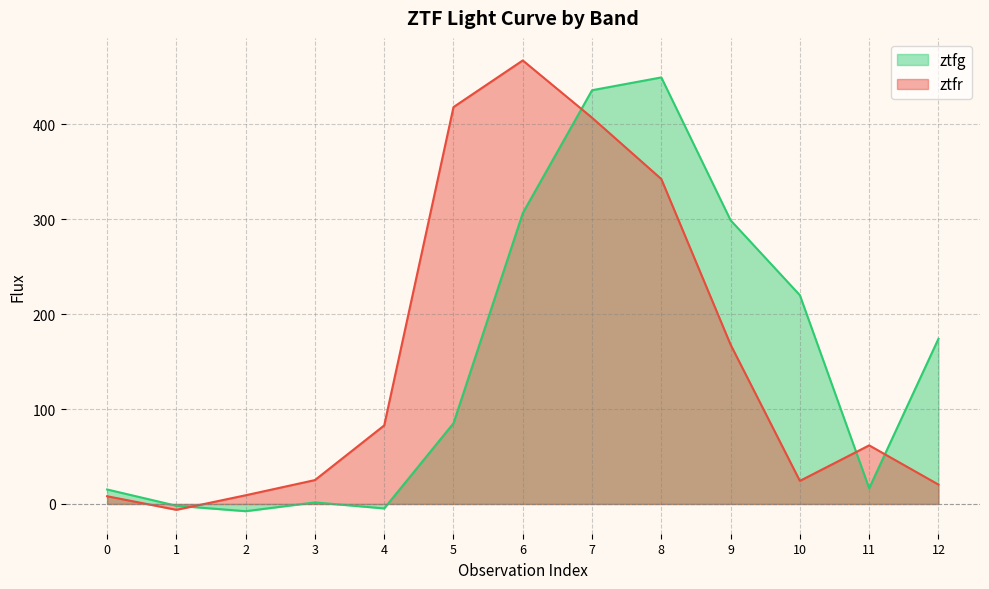

Reading left to right, list all the values displayed in this chart.

ztfg: 15.3	-1.9	-7.6	1.7	-4.7	85.1	306.5	436.0	449.5	299.0	220.0	16.6	174.1
ztfr: 8.2	-6.2	9.2	25.2	82.8	418.3	467.4	407.1	342.4	167.9	24.3	61.8	20.5